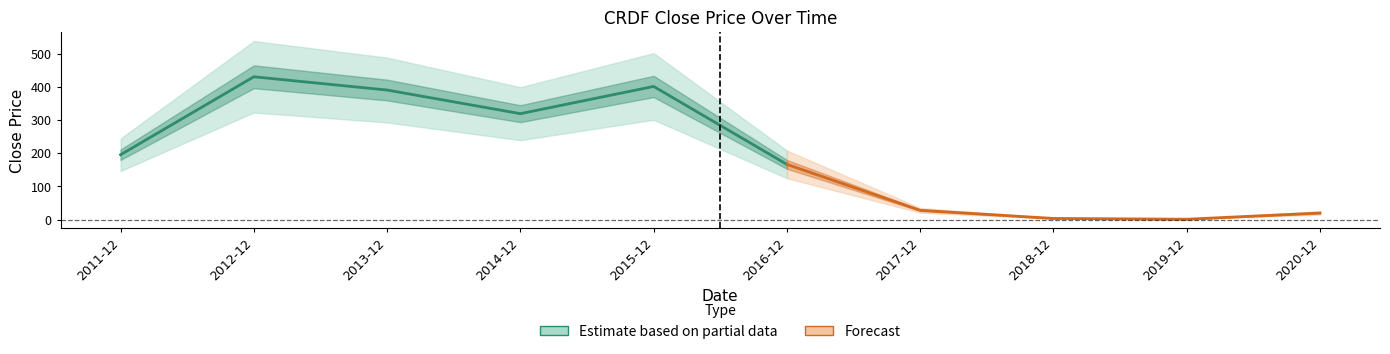

Reading left to right, transcribe all the data shown in this chart.

2011-12=195.6	2012-12=430.6	2013-12=390.7	2014-12=319.4	2015-12=401.5	2016-12=166.6	2017-12=28.2	2018-12=3.7	2019-12=1.3	2020-12=20.1